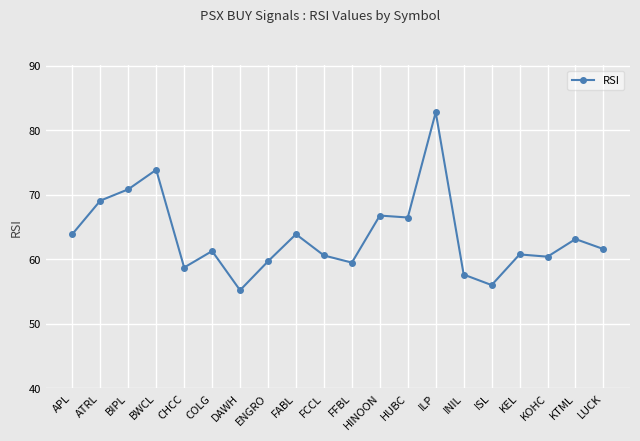

Does the chart have visible grid lines?

Yes